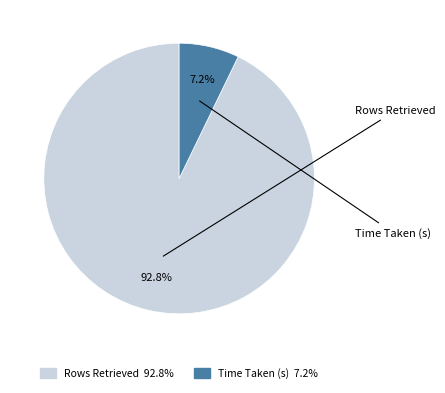

Approximately how many times larger is the value at Time Taken (s) compared to Rows Retrieved?

0.1